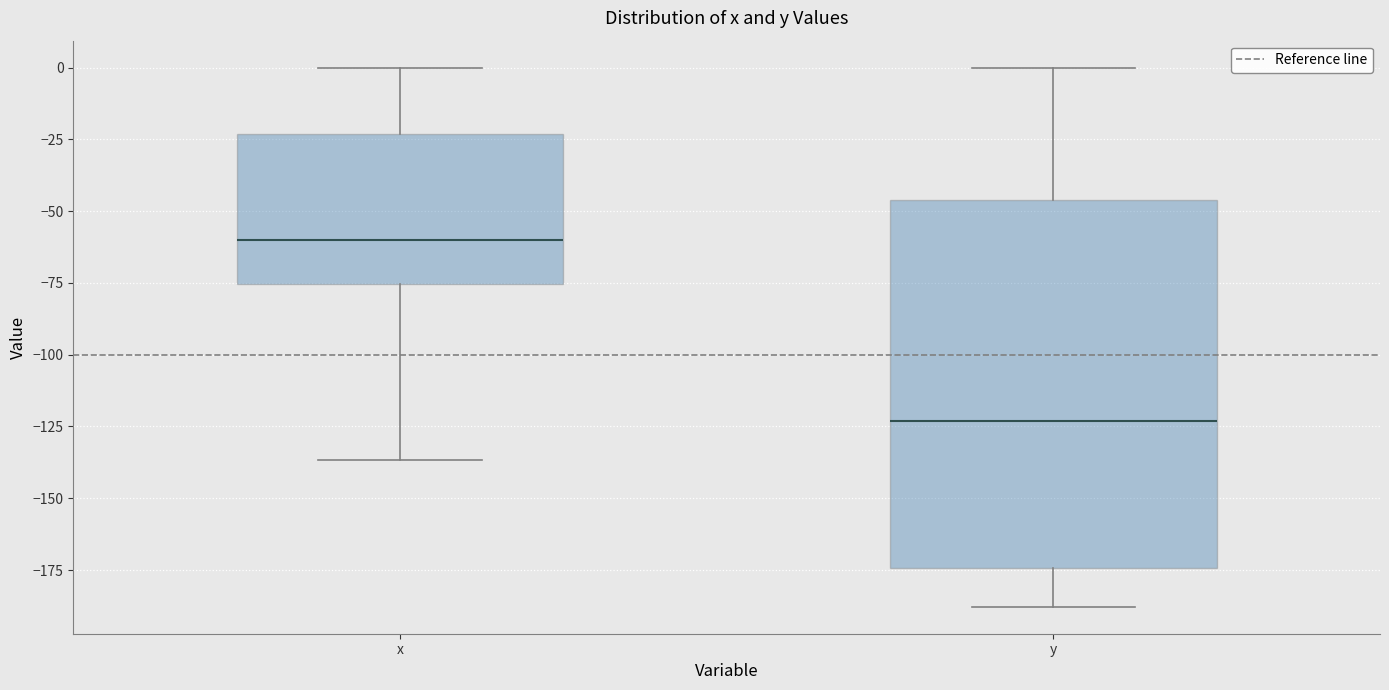

Reading left to right, read every box against the y-axis: the position of its median line, the range the box covers, and the ends of its whiskers. The values are not printed on the chart, so give them approximately, as read against the axis.

x: median -60, box -75 to -25, whiskers -135 to 0
y: median -125, box -175 to -45, whiskers -190 to 0